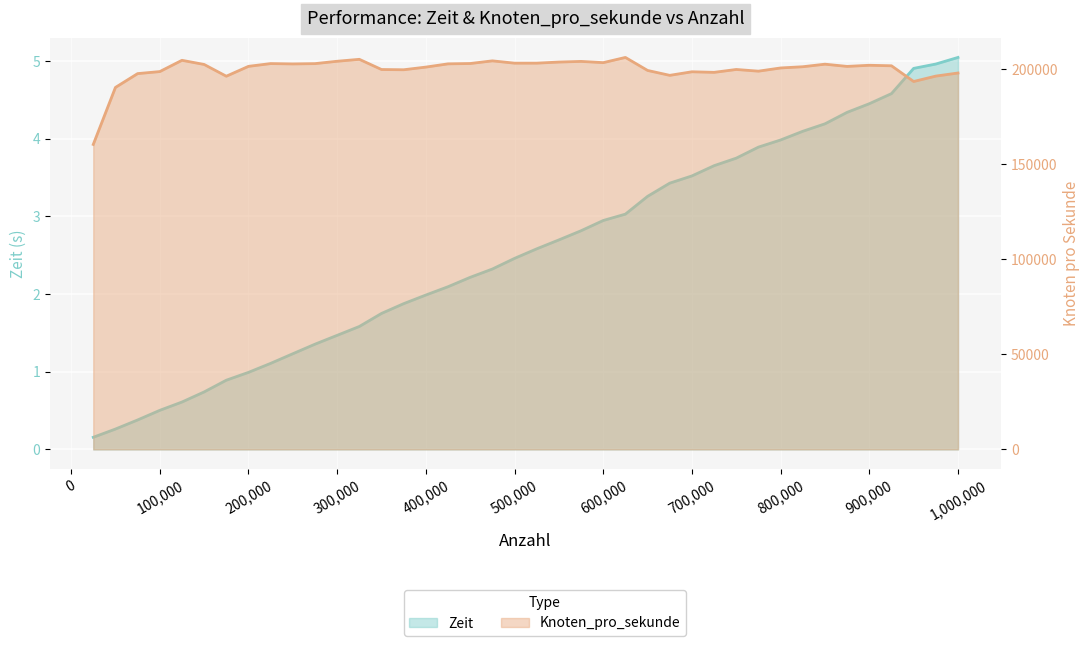

What is the difference between the highest and lowest values at 650000?

199432.7